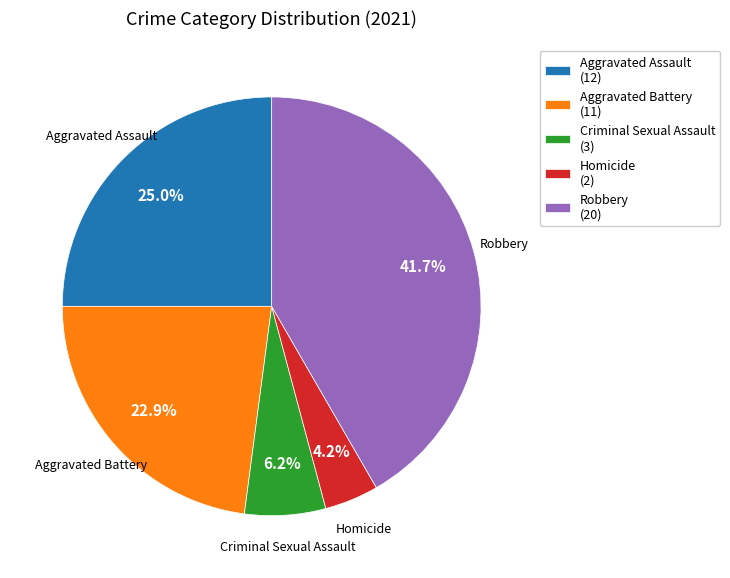

Is there a majority slice in this chart?

No